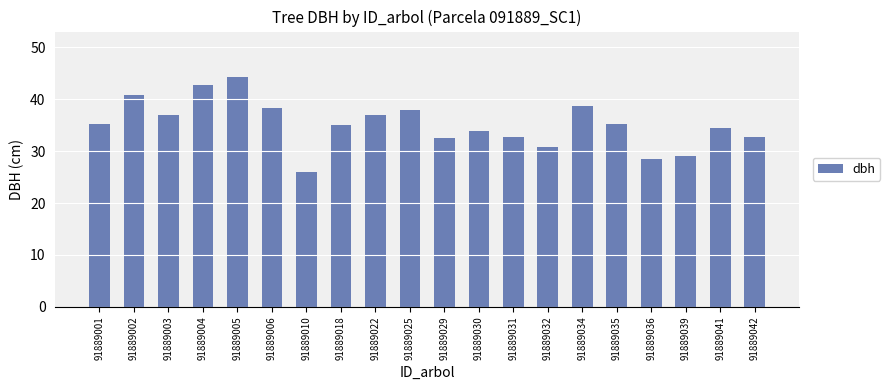

What is the ratio of the value at 91889018 to the value at 91889004?

0.8